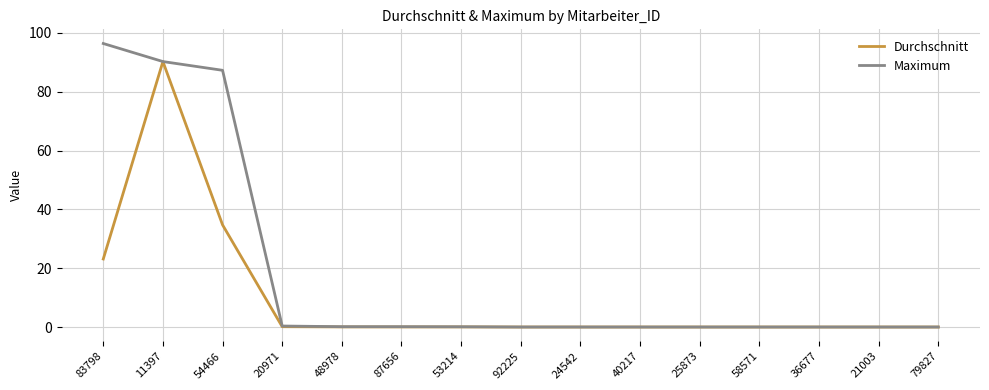

Where is Durchschnitt nearest to the value 45?

54466